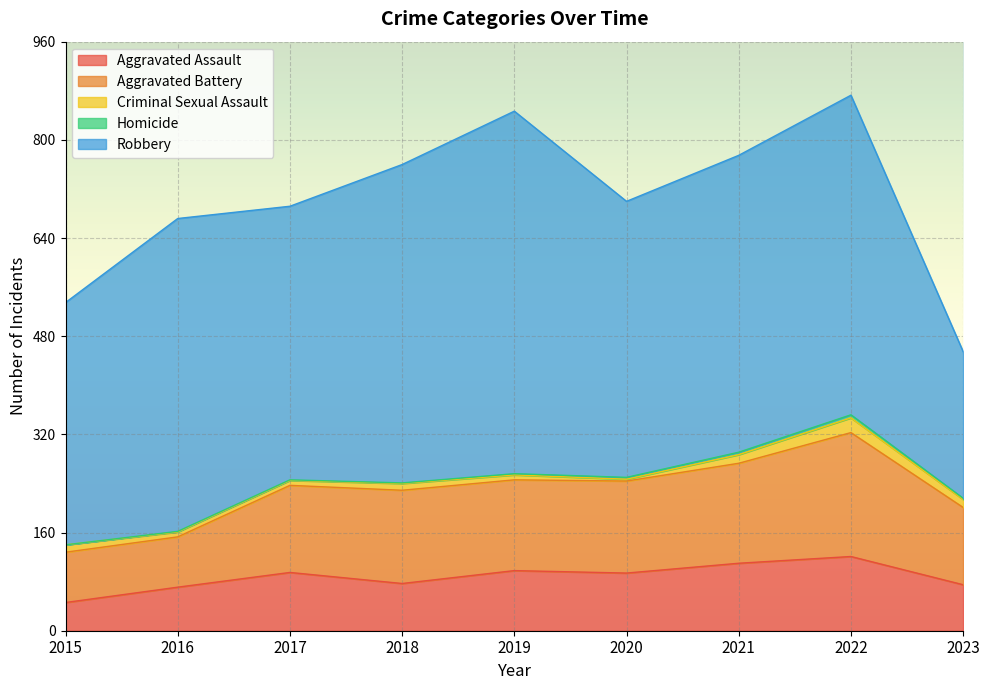

Does the chart display data point markers on the line(s)?

No